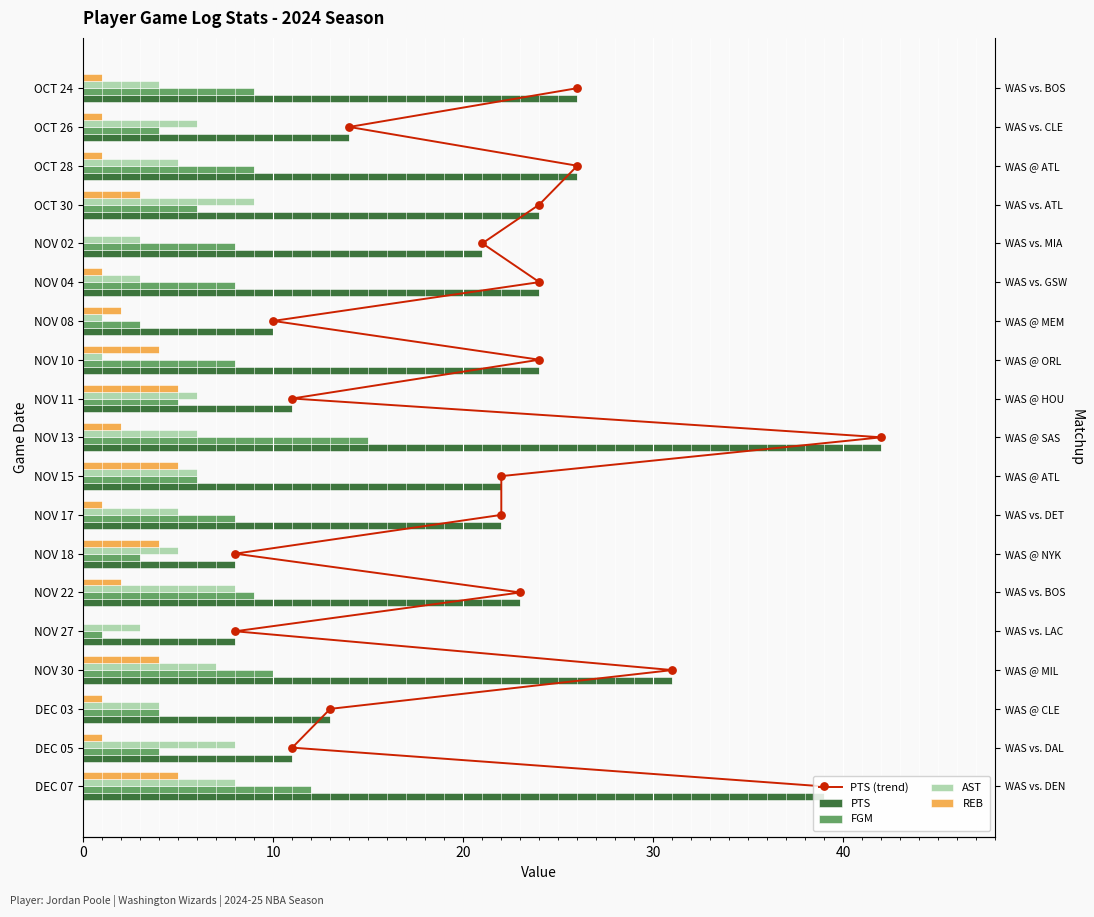

At how many categories does at least one series exceed 34?

2